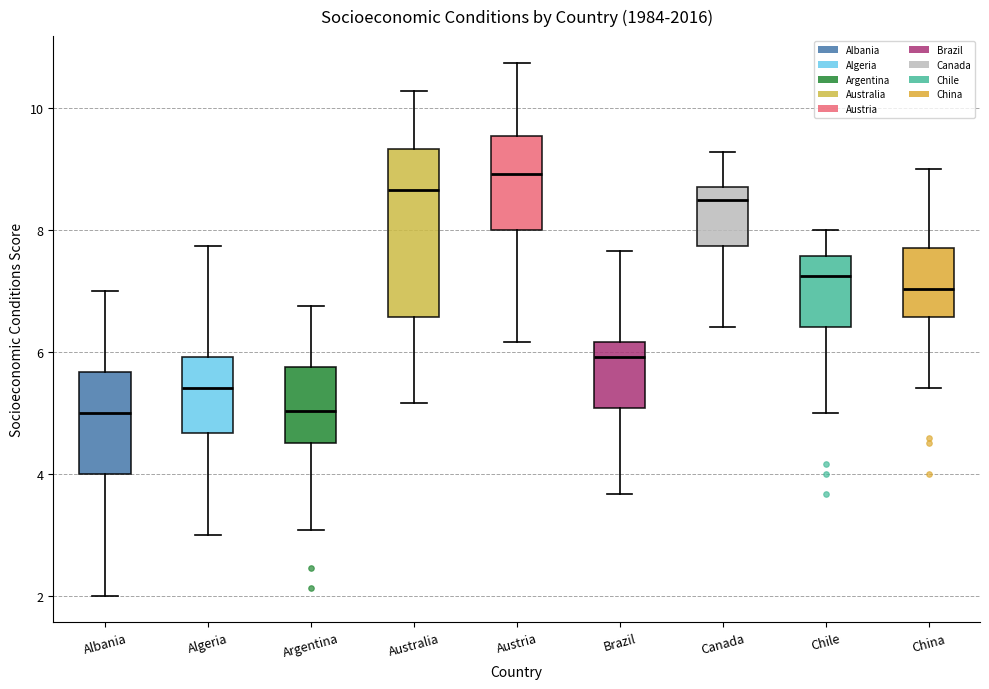

Where does the median line of the box for China sit on the y-axis? The values are not printed on the chart, so give them approximately, as read against the axis.

7.0